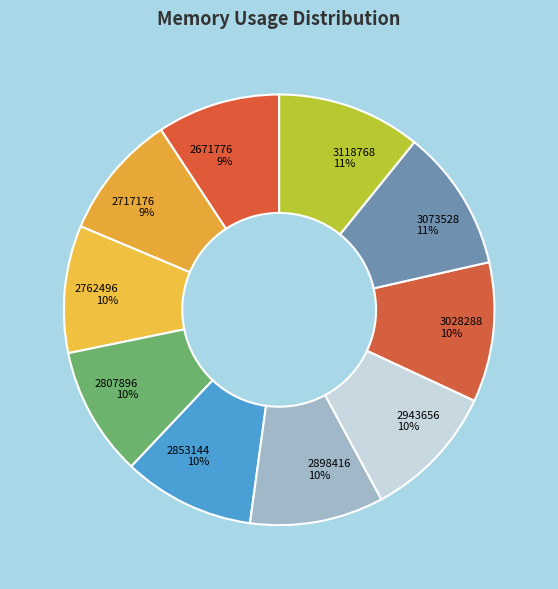

What is the ratio of the value at 2807896 to the value at 3118768?

0.9